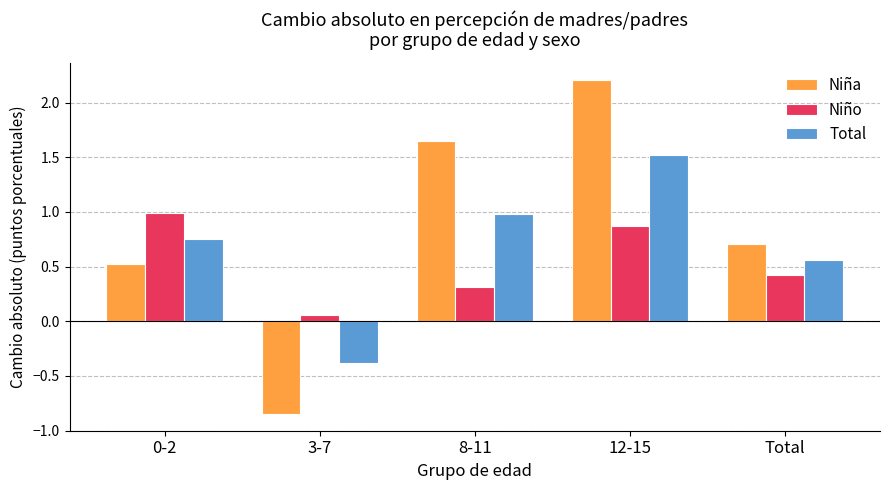

What is the label of the 5th bar from the left?

Total